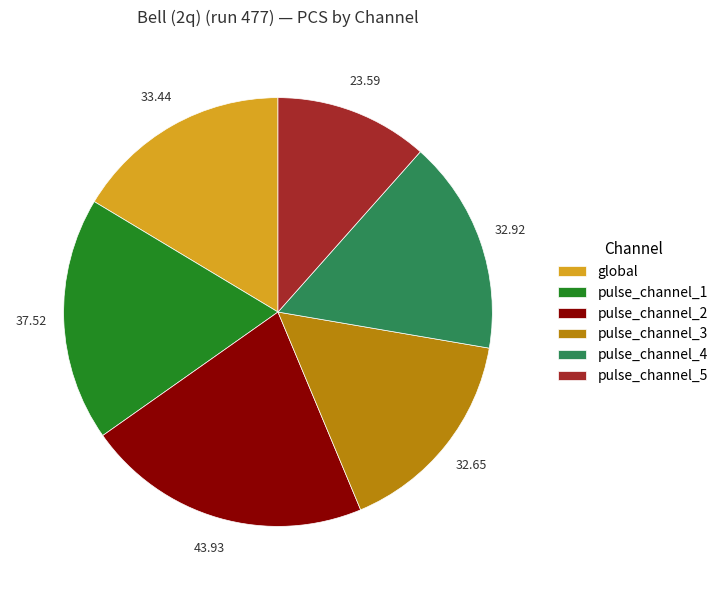

Is the sum of global and pulse_channel_1 greater than half?

No